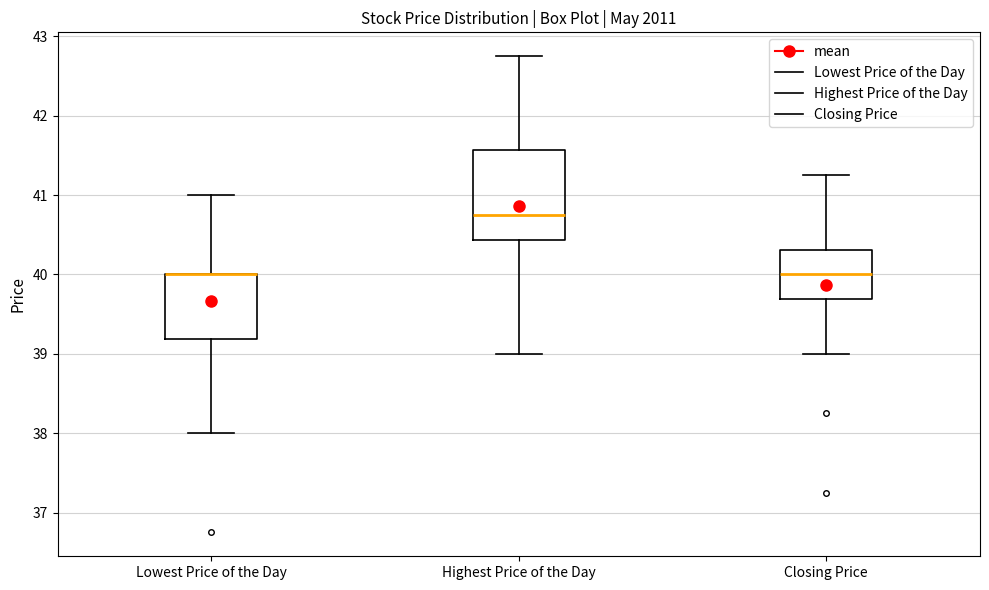

Comparing the boxes themselves (not the whiskers), which one is the tallest?

Highest Price of the Day